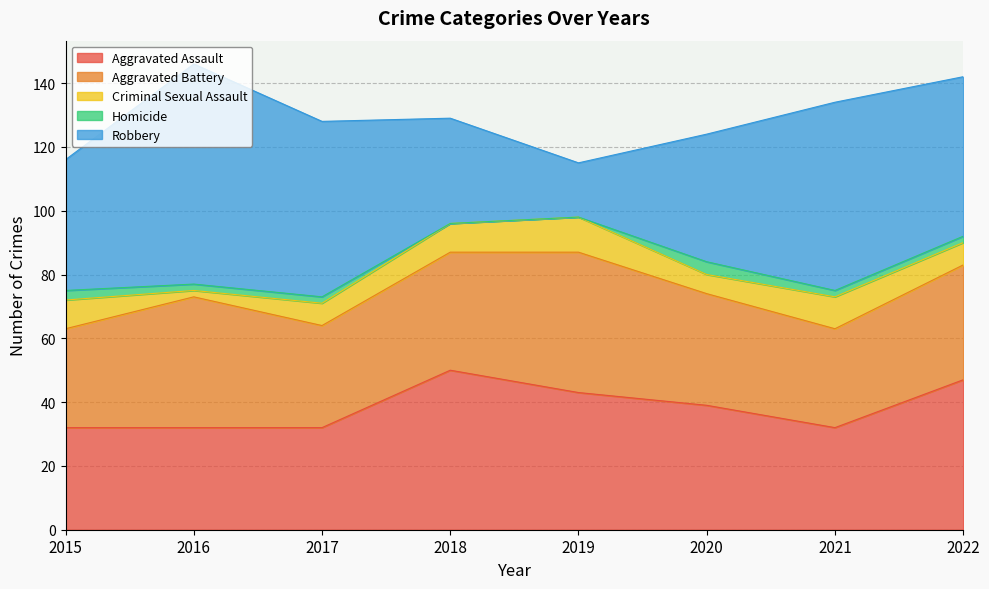

Where does the Homicide series first go above 2?

2015